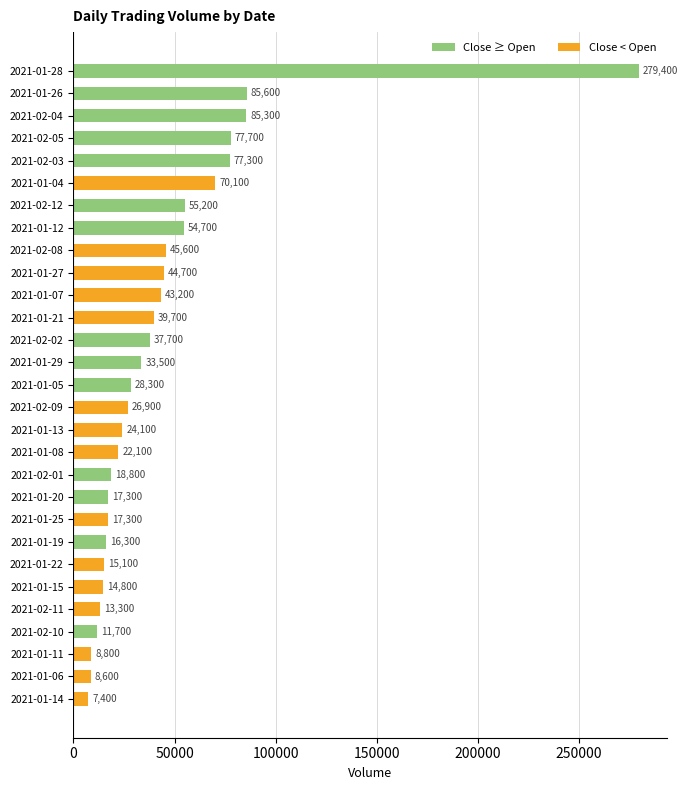

What is the greatest value displayed?

279400